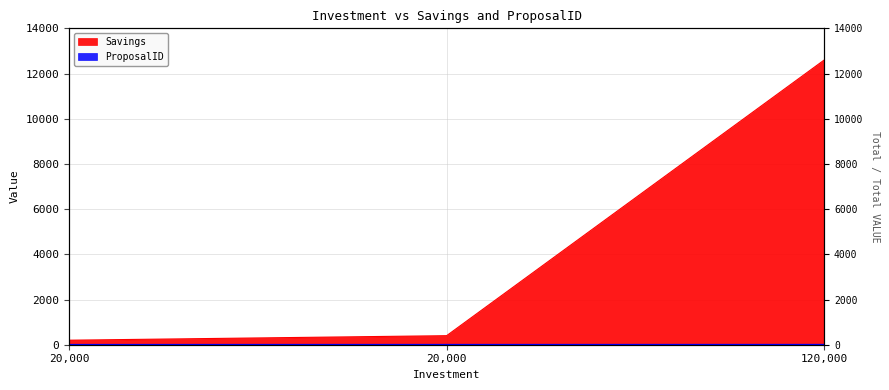

What is the difference between the second highest and minimum values in the ProposalID series?

1